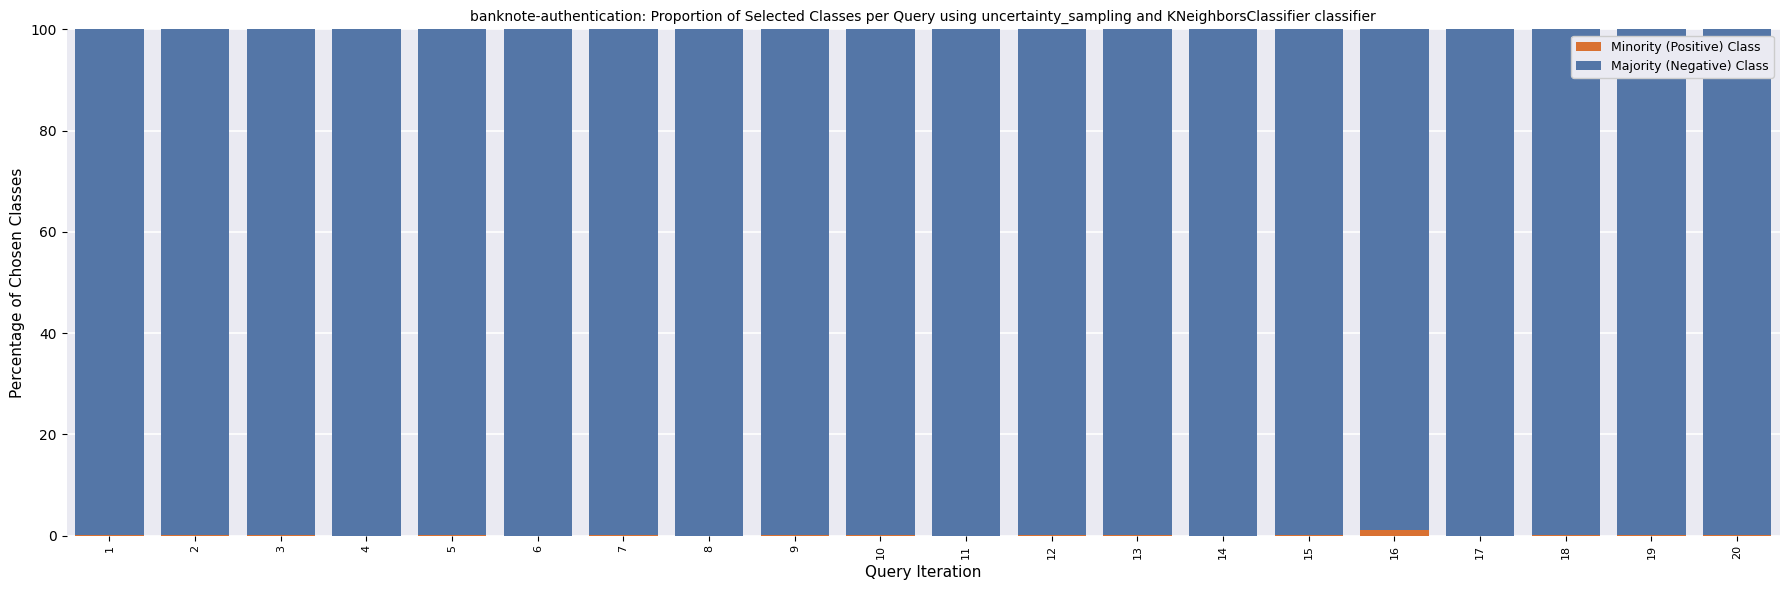

Does the chart contain stacked bars?

Yes